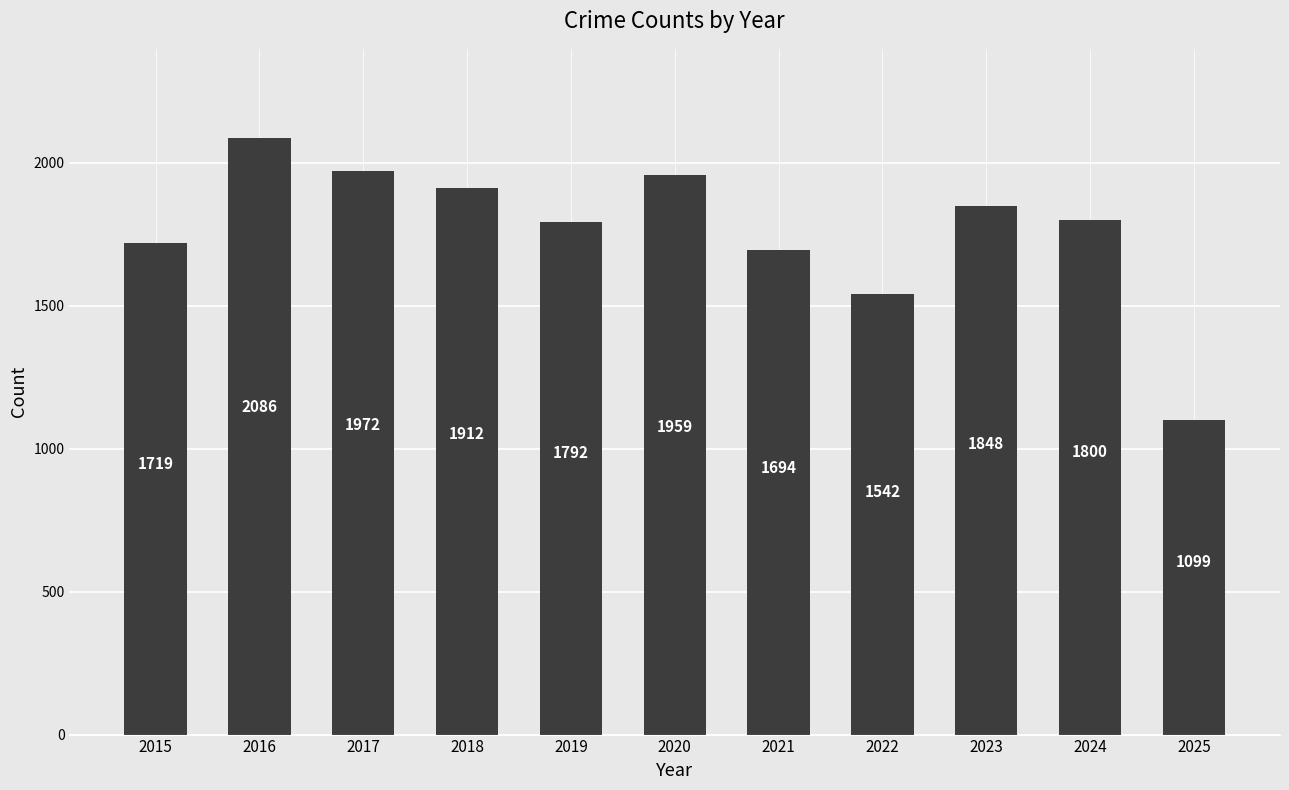

Reading left to right, transcribe all the data shown in this chart.

1719	2086	1972	1912	1792	1959	1694	1542	1848	1800	1099